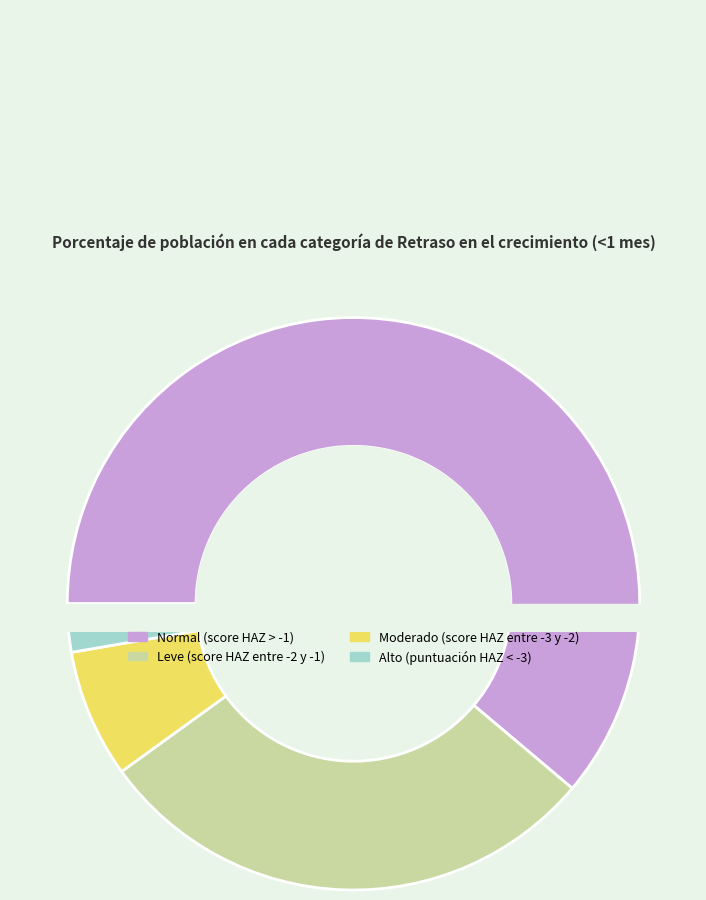

How many slices are in this pie chart?

4